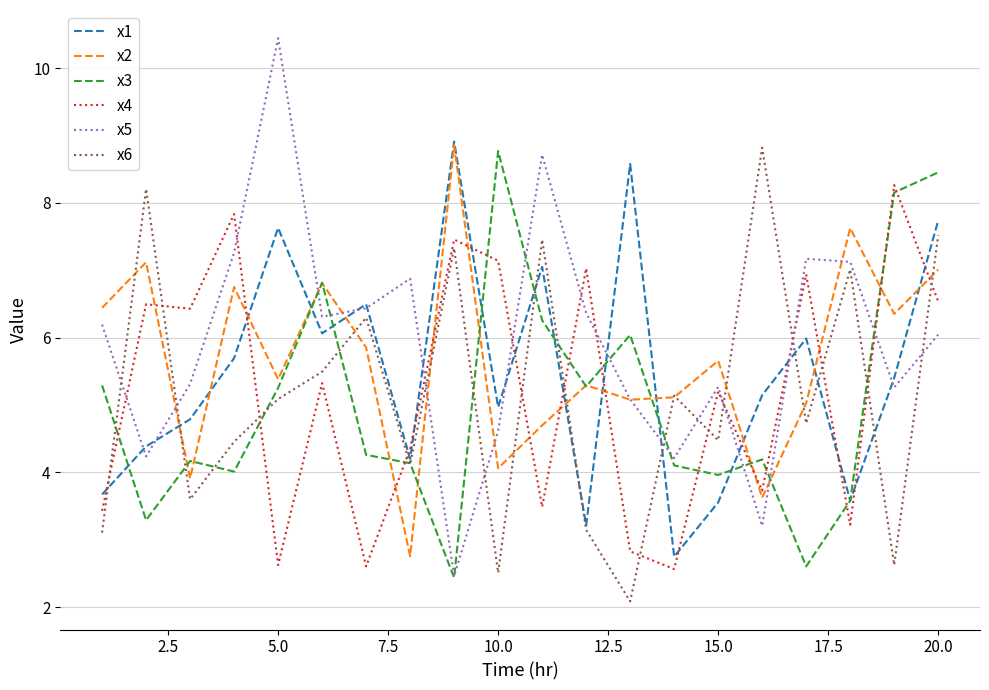

What is the minimum value shown in the chart?

2.1